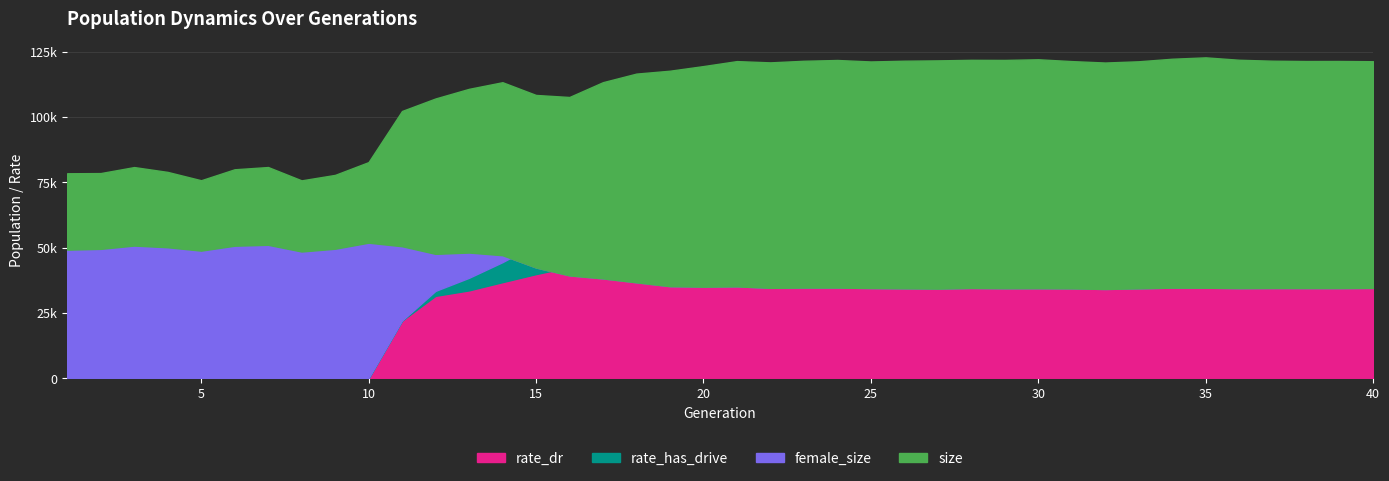

Count the number of categories in the chart.

40